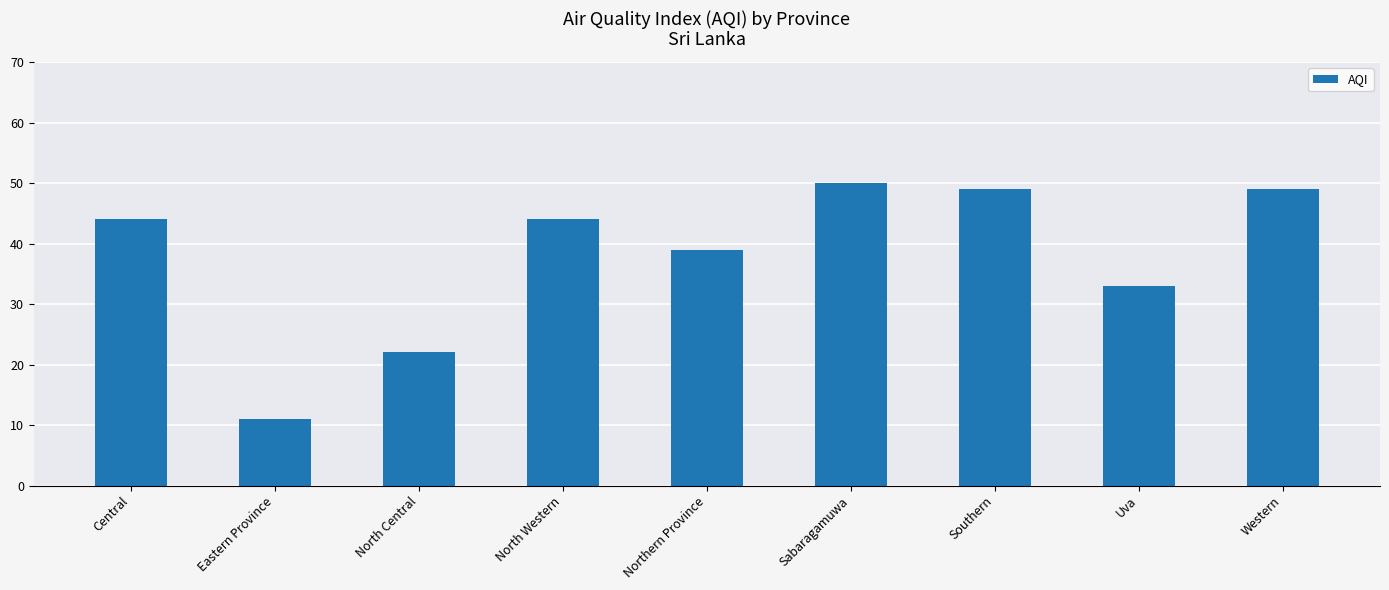

What value does the data have at Southern?

49